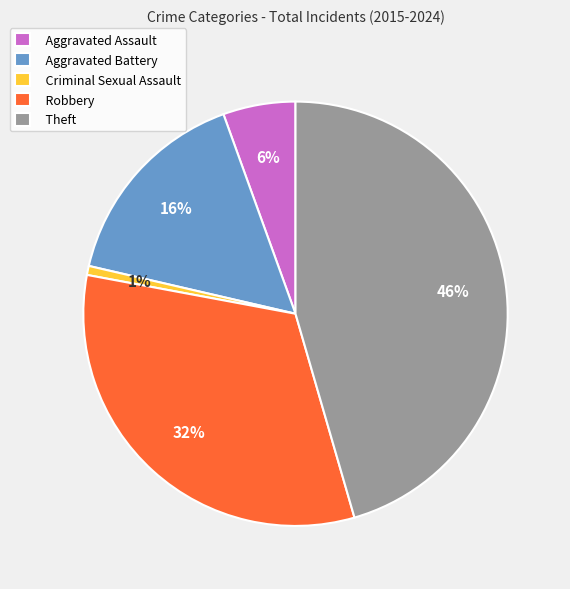

Which category has the smallest portion of the pie?

Criminal Sexual Assault